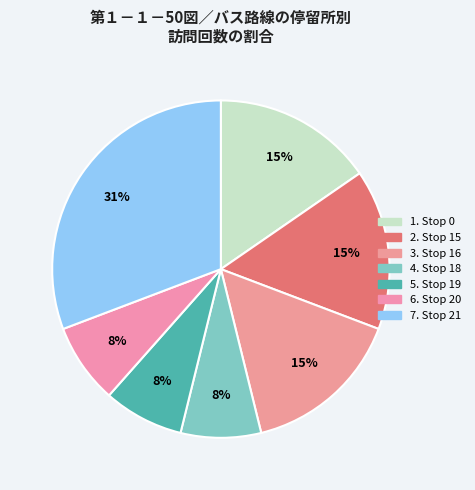

How many slices are in this pie chart?

7